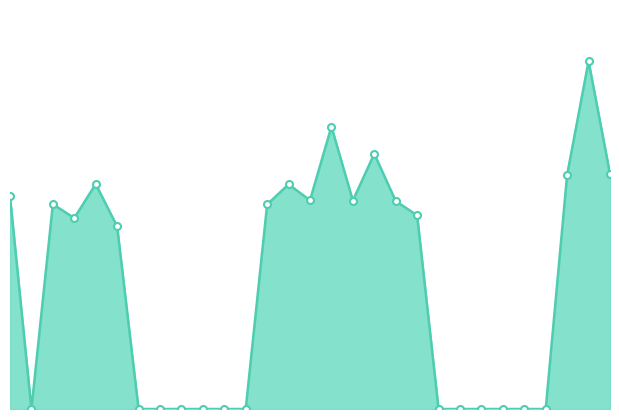

Does the chart display data point markers on the line(s)?

No